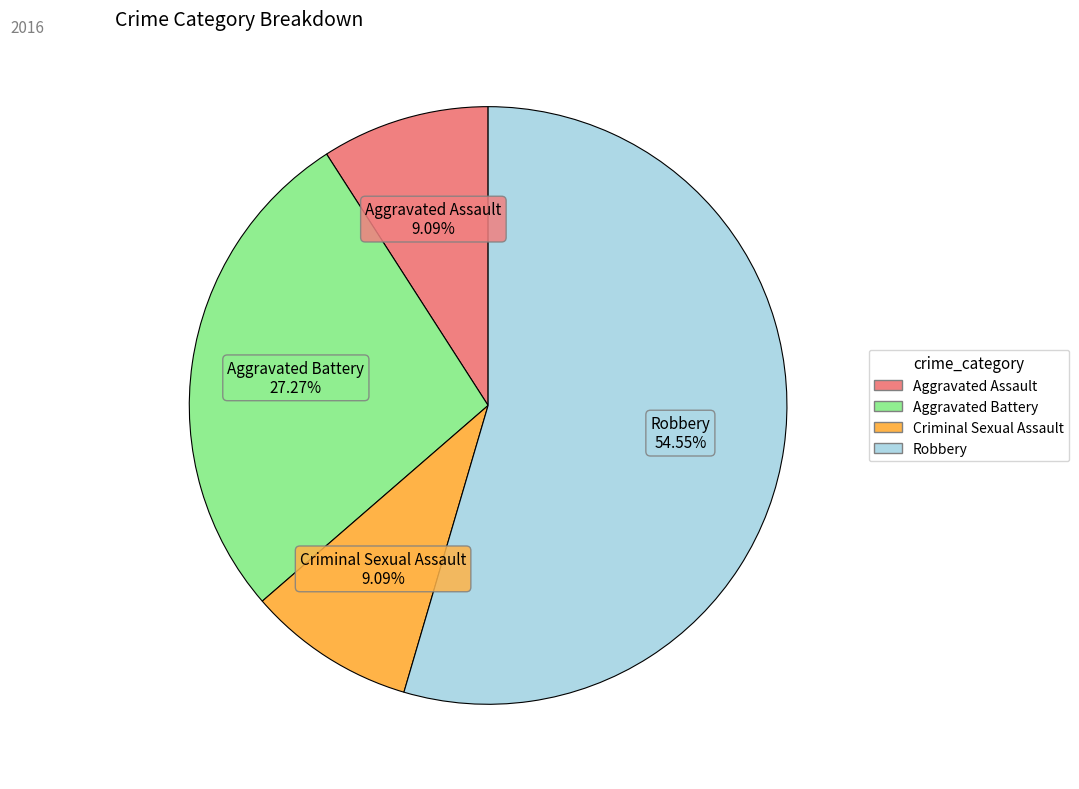

The Aggravated Assault slice represents 9% of the pie. True or false?

True